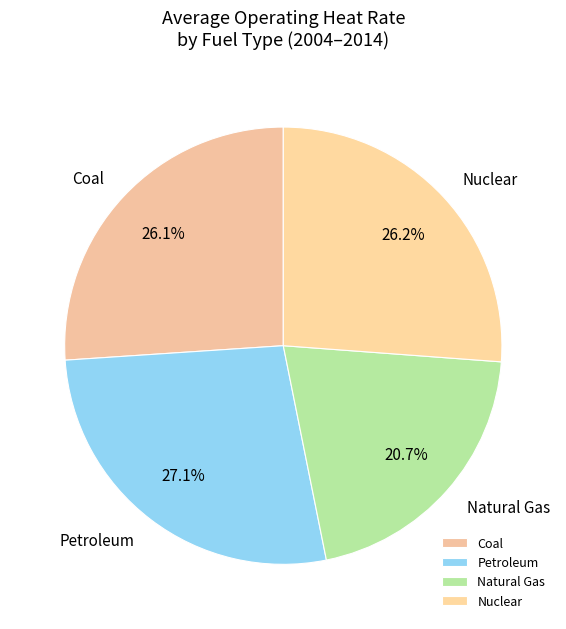

To the nearest percent, what is the average slice percentage?

25%